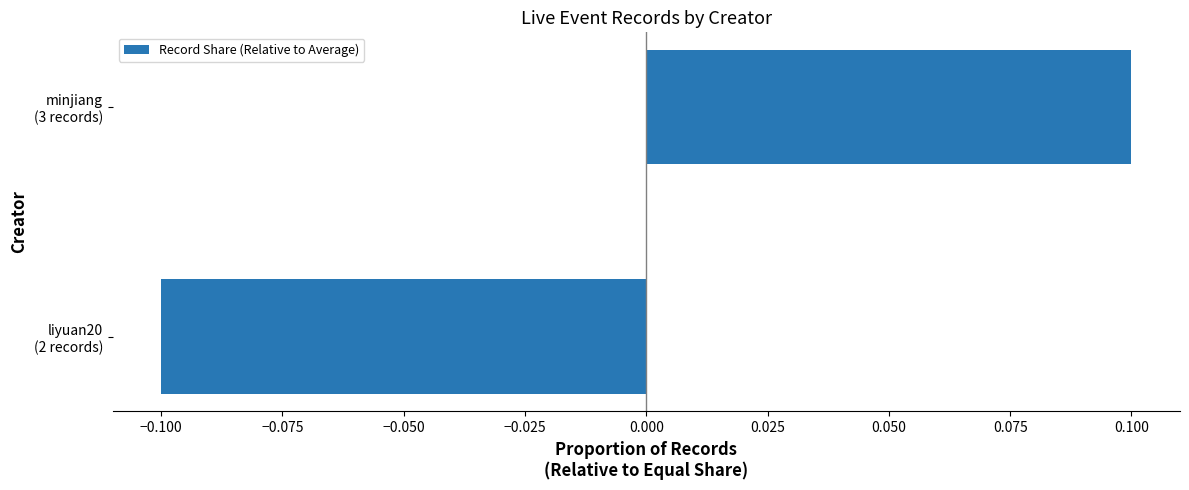

Rank the categories by value from highest to lowest.

minjiang
(3 records), liyuan20
(2 records)